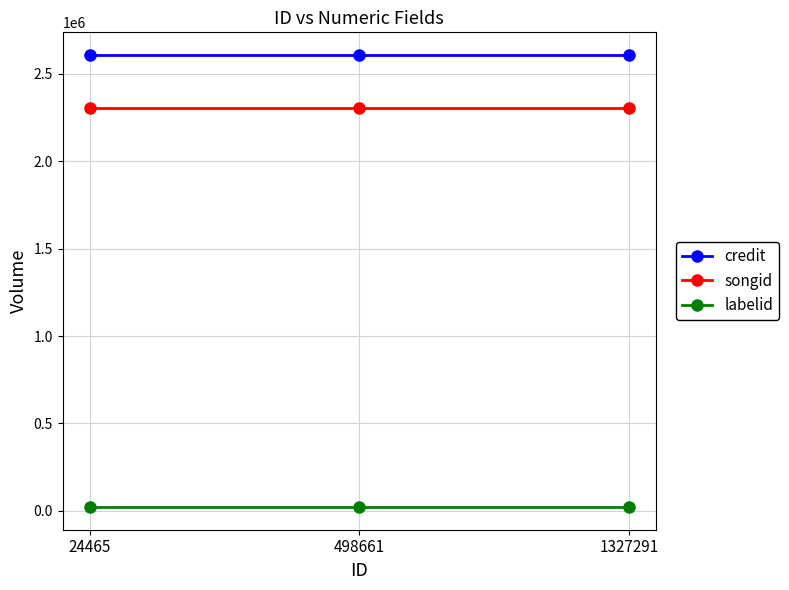

The credit series shows 1175169 at 1327291. True or false?

False